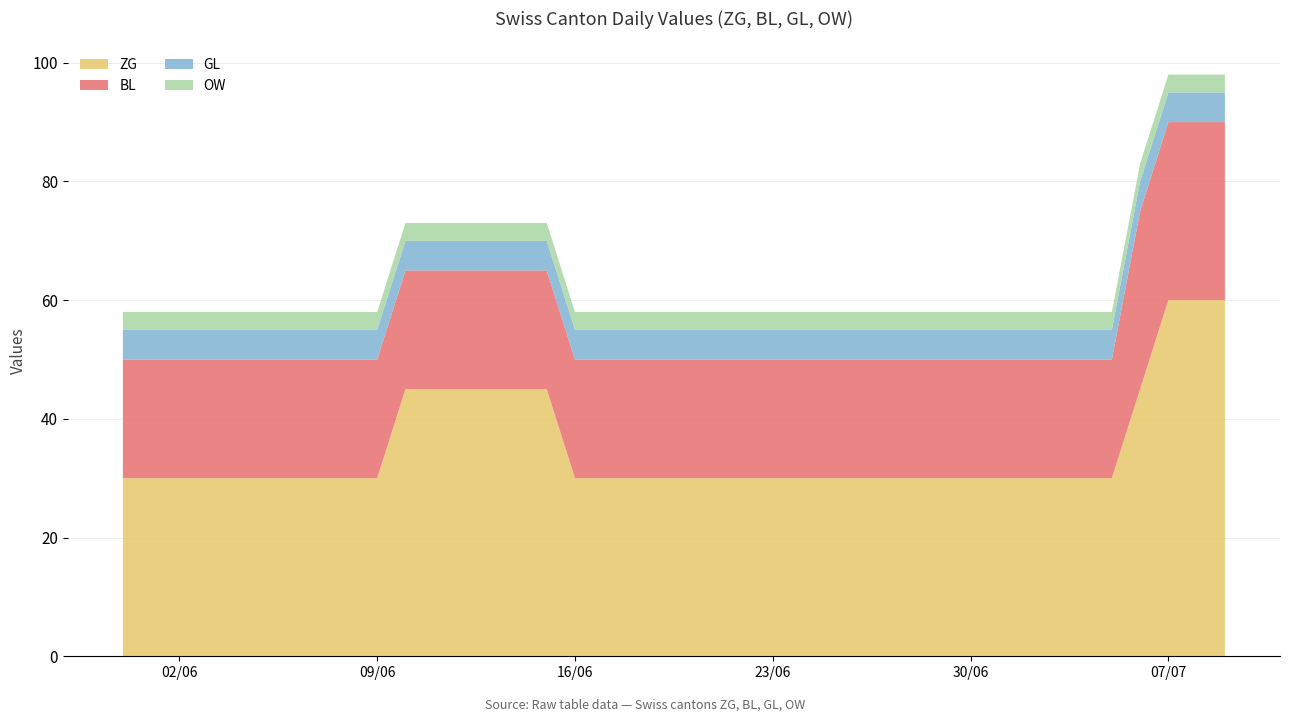

True or false: GL and ZG cross at least once.

False